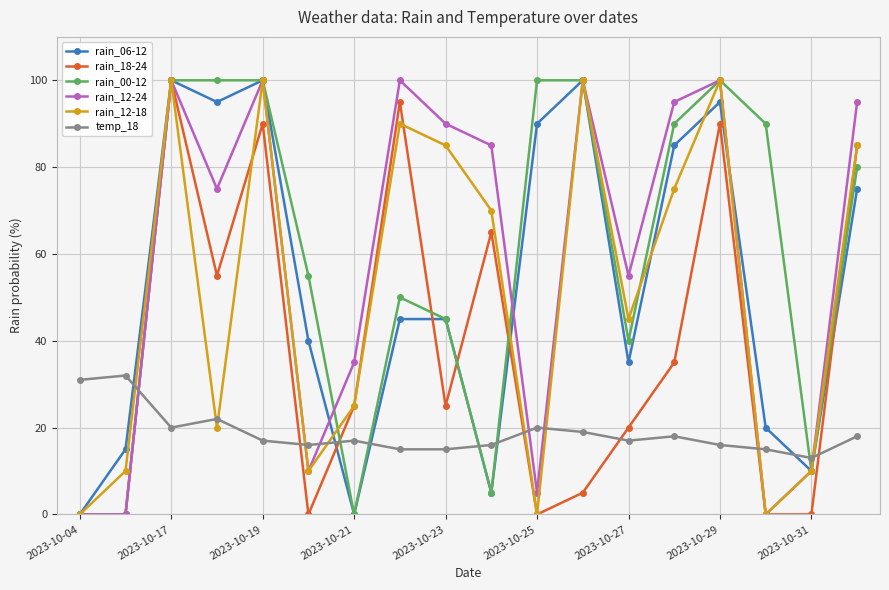

How many interior local peaks does the rain_18-24 series have?

5